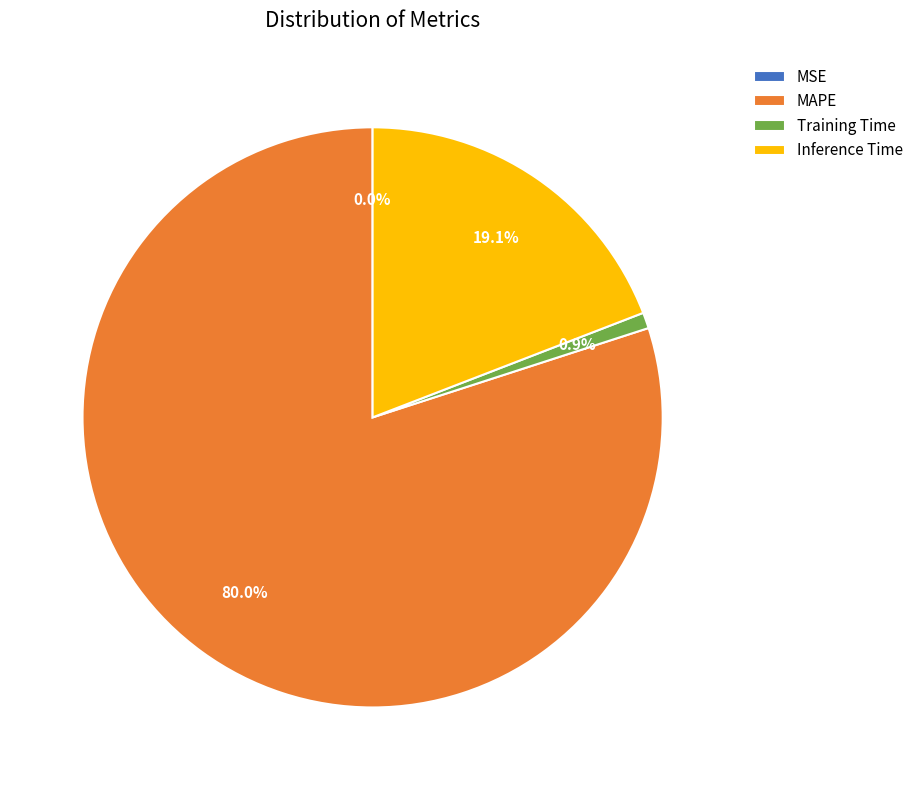

Which has a higher value, MAPE or Training Time?

MAPE